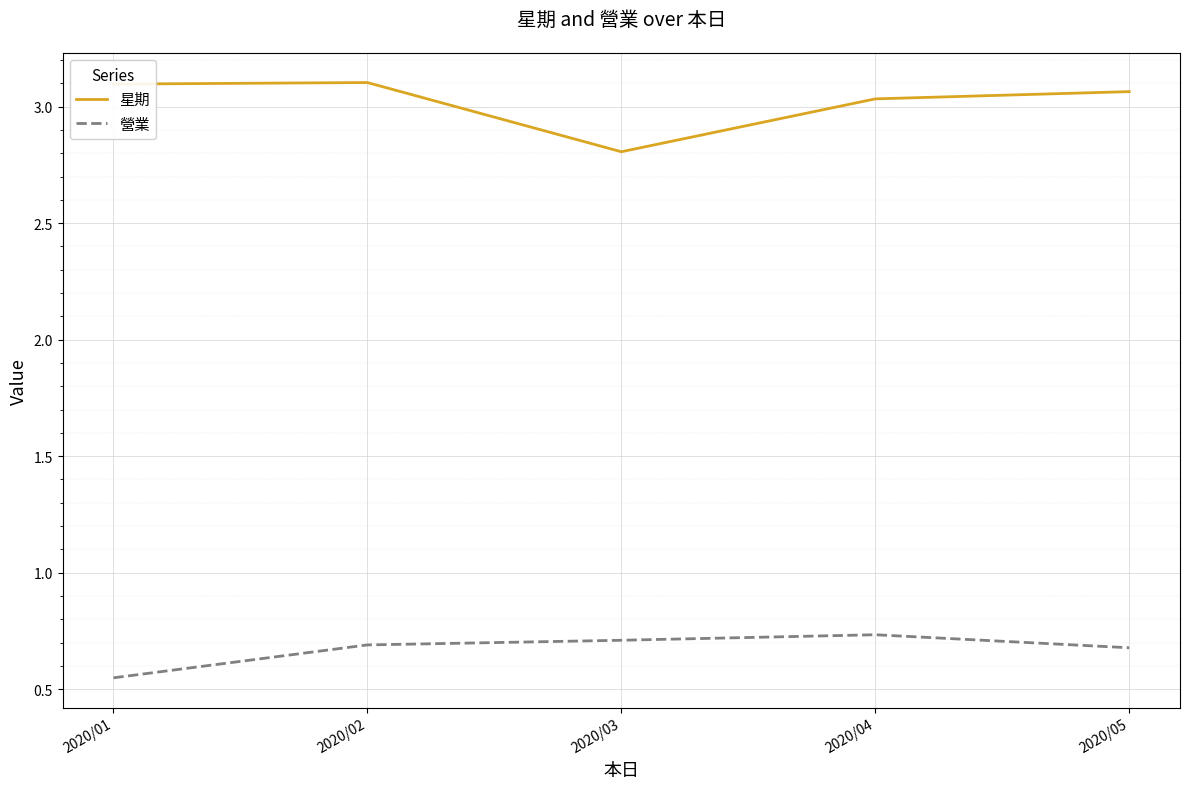

At how many categories does at least one series exceed 0?

5